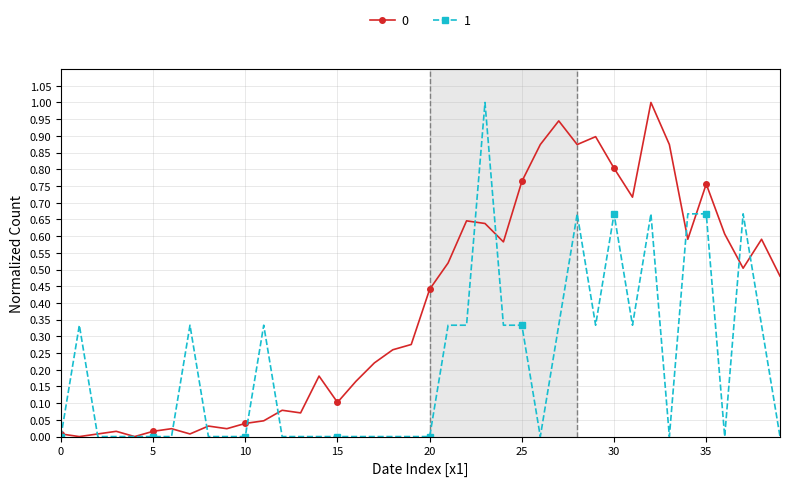

Count the number of categories in the chart.

40